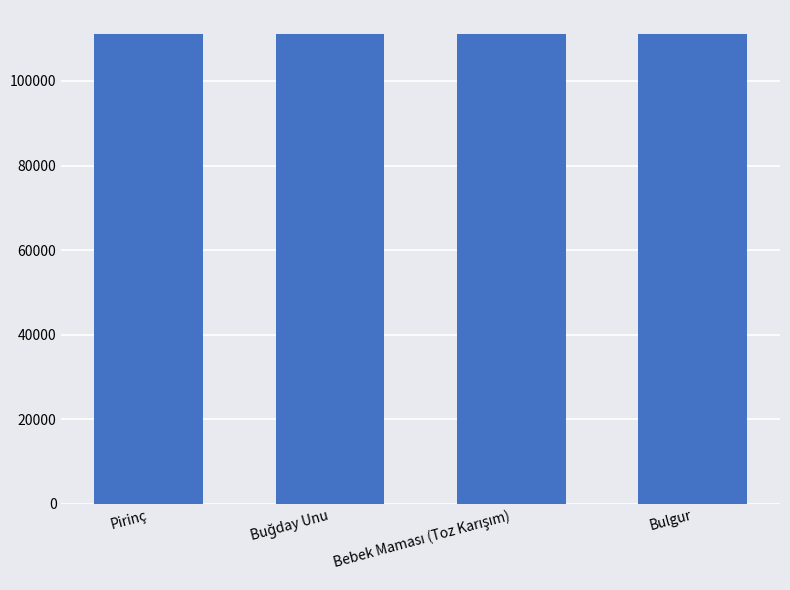

What is the minimum value shown in the chart?

111101